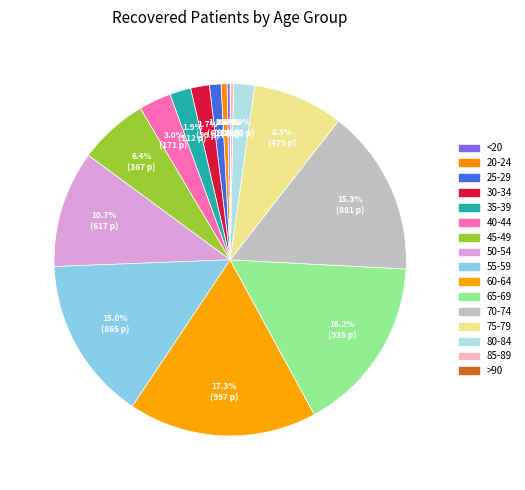

Does any single category account for the majority?

No